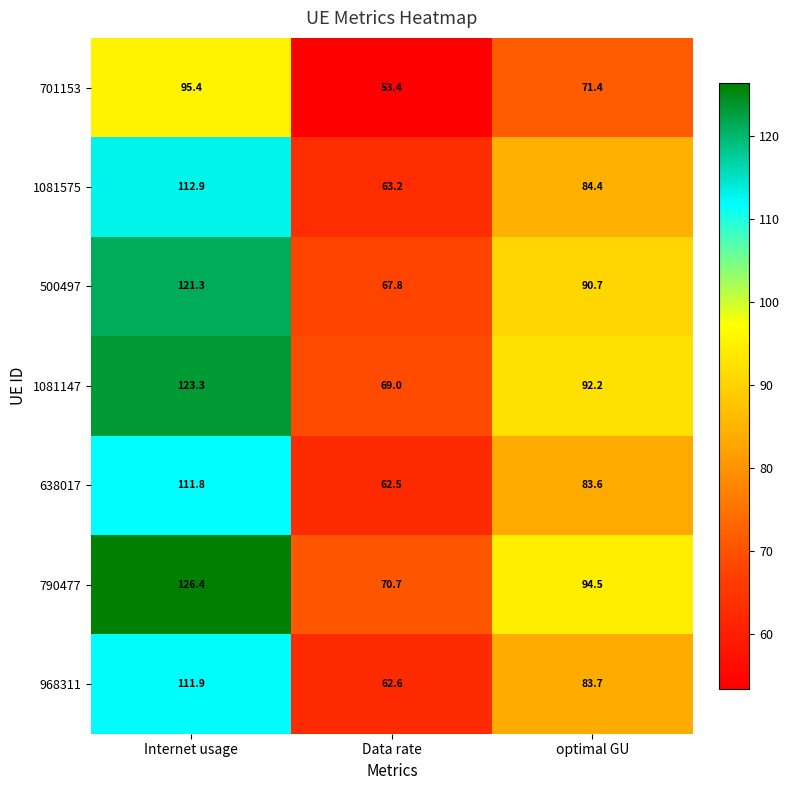

Reading left to right, what are all the values shown in this chart?

701153: Internet usage=95.4	Data rate=53.4	optimal GU=71.4
1081575: Internet usage=112.9	Data rate=63.2	optimal GU=84.4
500497: Internet usage=121.3	Data rate=67.8	optimal GU=90.7
1081147: Internet usage=123.3	Data rate=69.0	optimal GU=92.2
638017: Internet usage=111.8	Data rate=62.5	optimal GU=83.6
790477: Internet usage=126.4	Data rate=70.7	optimal GU=94.5
968311: Internet usage=111.9	Data rate=62.6	optimal GU=83.7